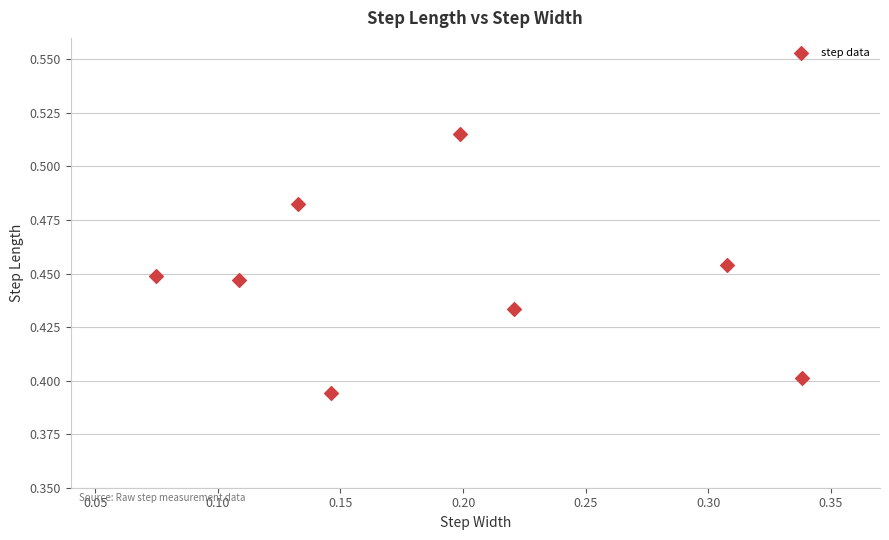

What is the range of X values (max minus min)?

0.3